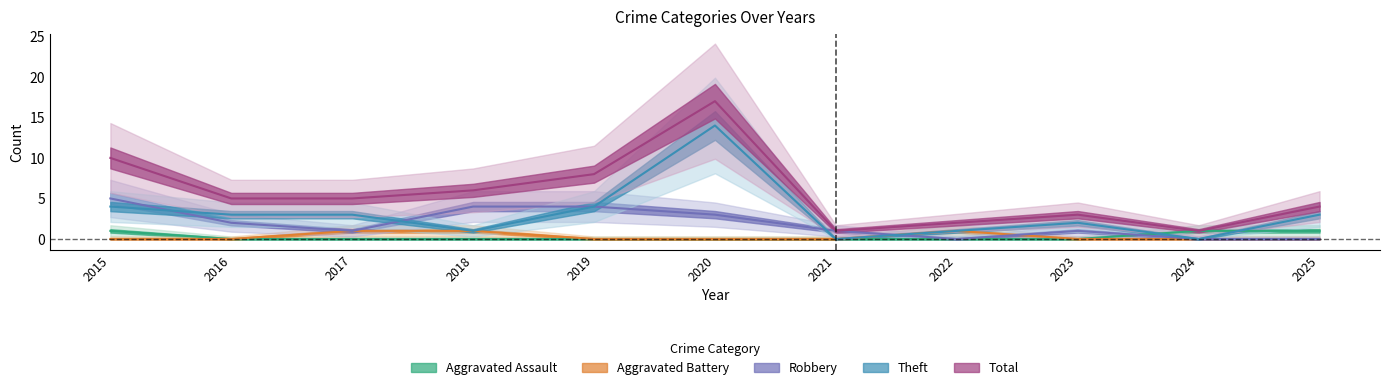

How many values in the Robbery series exceed 1?

5